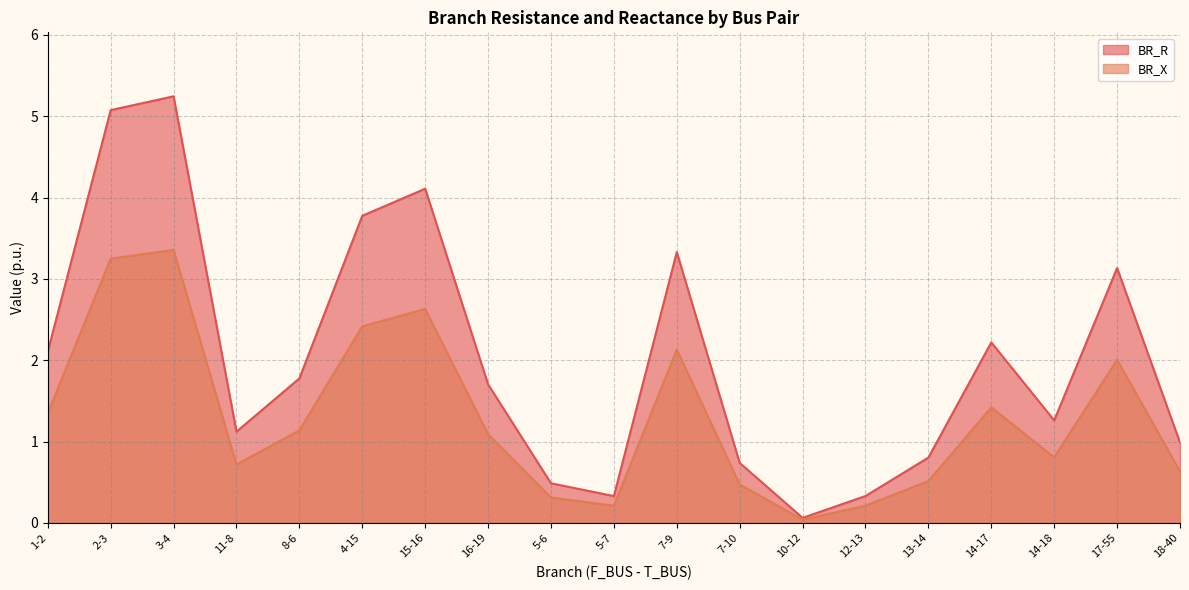

What is the sum of the BR_X values at 7-10 and 3-4?

3.8